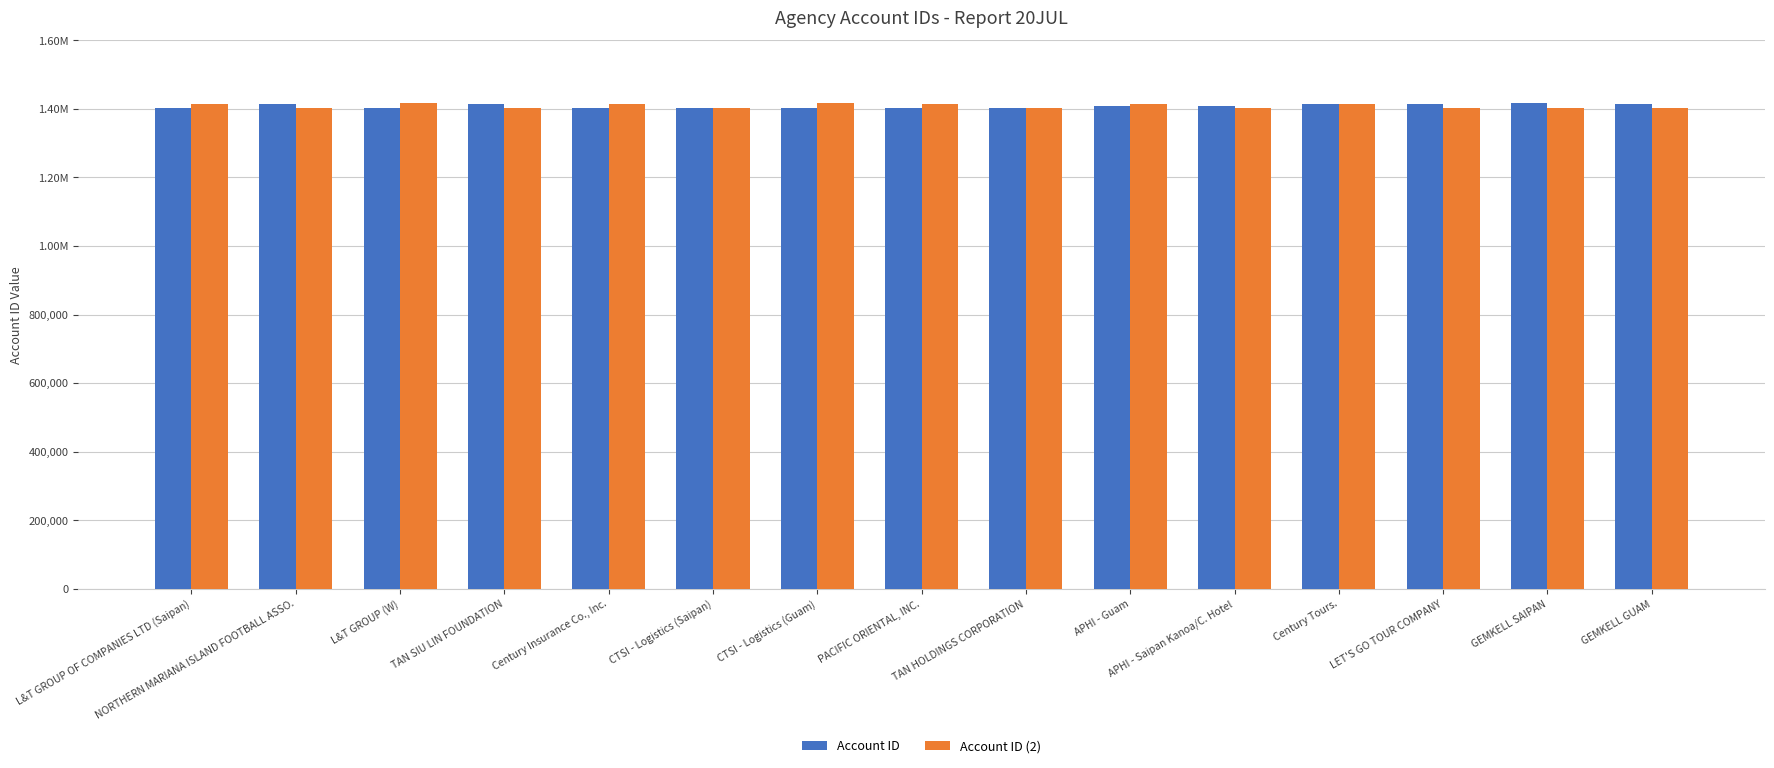

What are all the series names shown in the legend?

Account ID, Account ID (2)